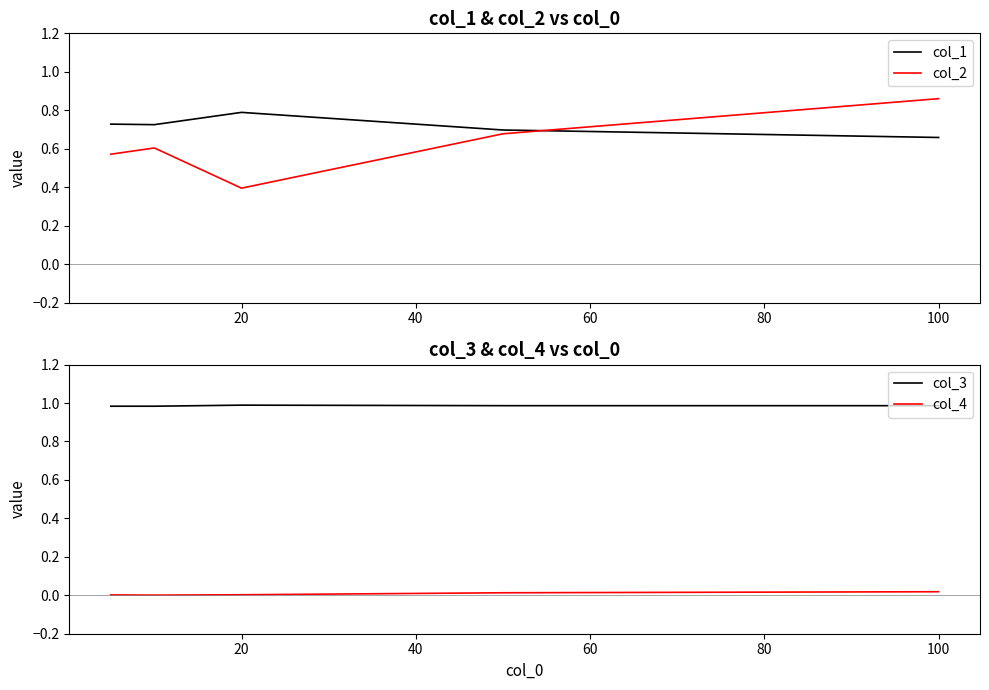

What is the minimum value for col_2?

0.4